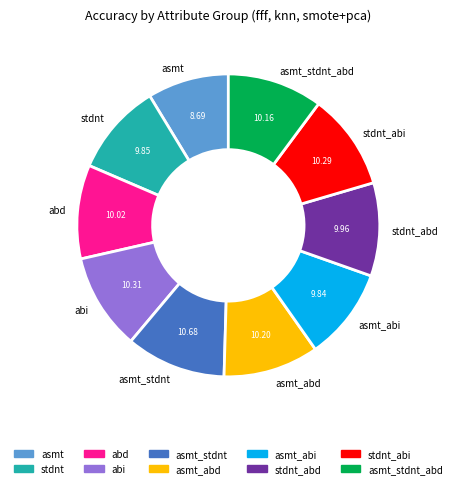

How many segments does this pie chart have?

10